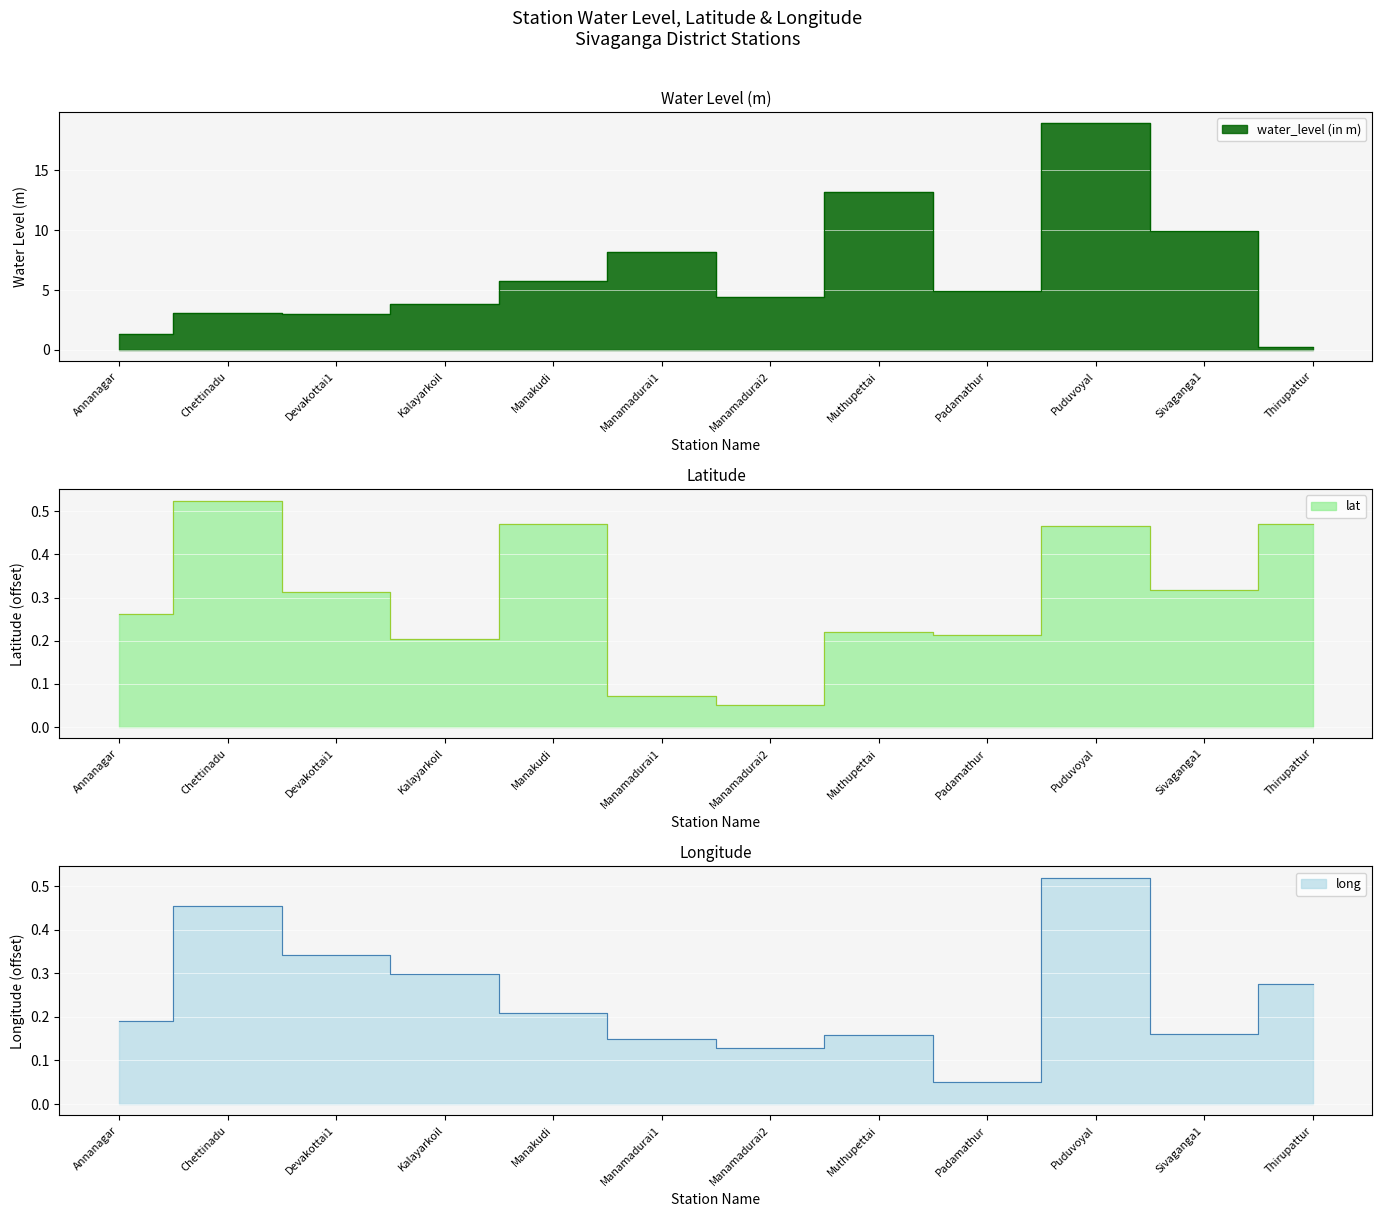

Which category has the lowest value in the long series?

Padamathur